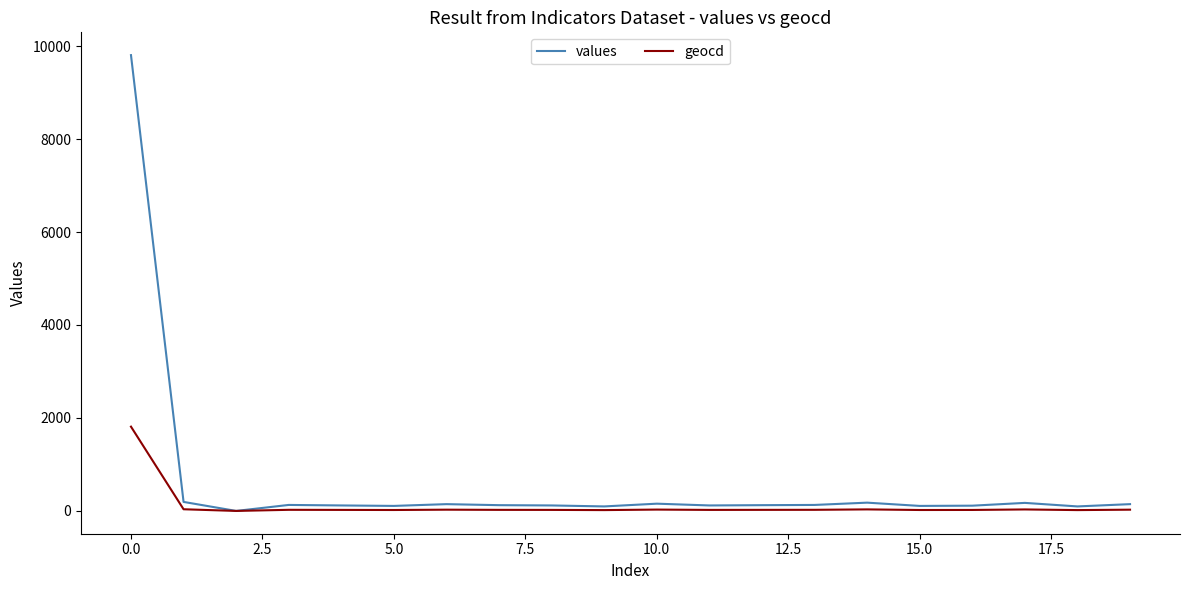

Which series has the largest total across all categories?

values